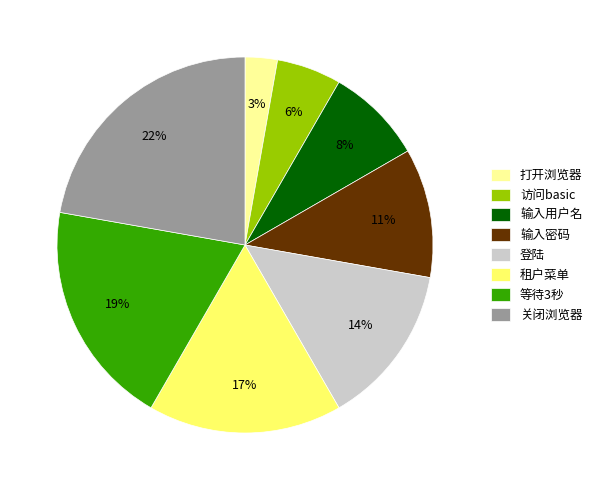

Between 等待3秒 and 访问basic, which is larger?

等待3秒